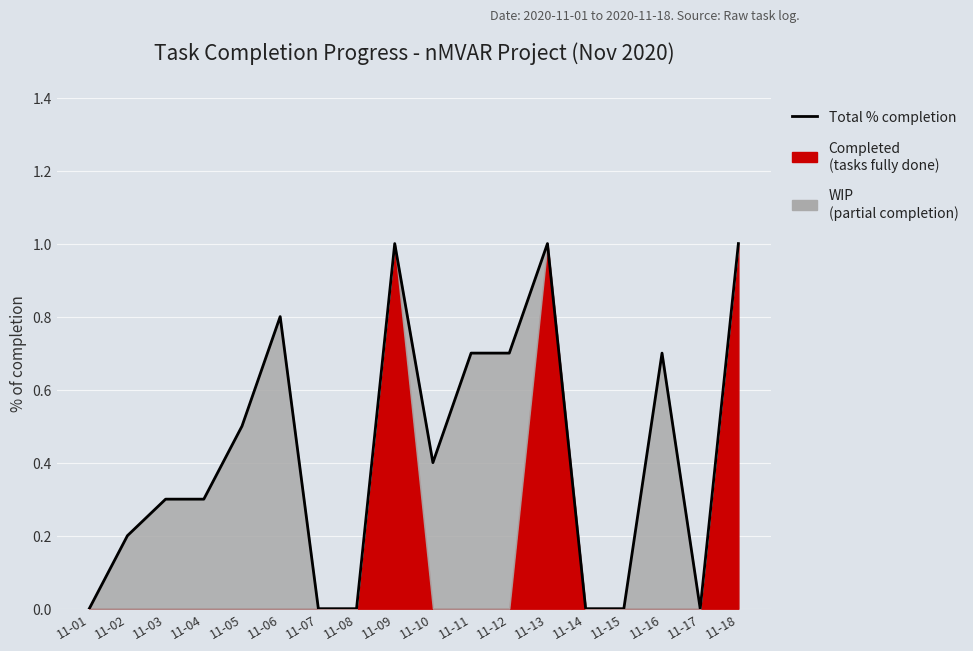

How many interior local valleys (lower than both neighbors) does the data have?

2